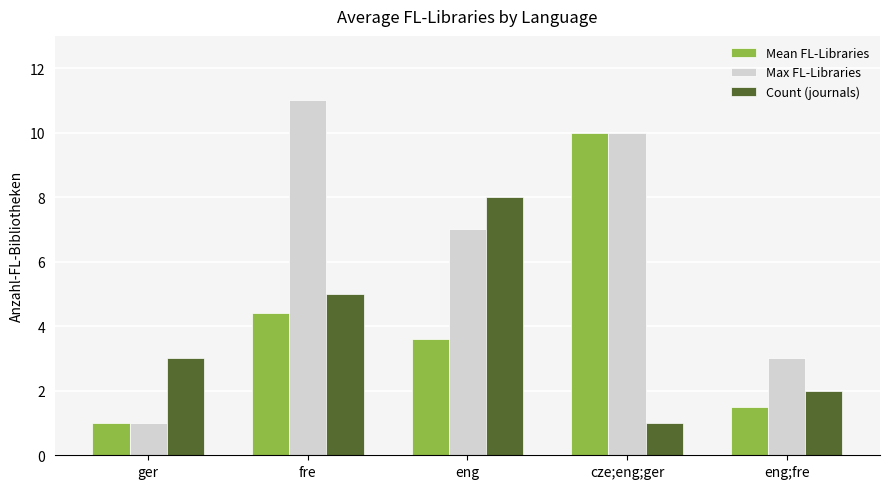

Rank the series by their maximum value, from highest to lowest.

Max FL-Libraries, Mean FL-Libraries, Count (journals)